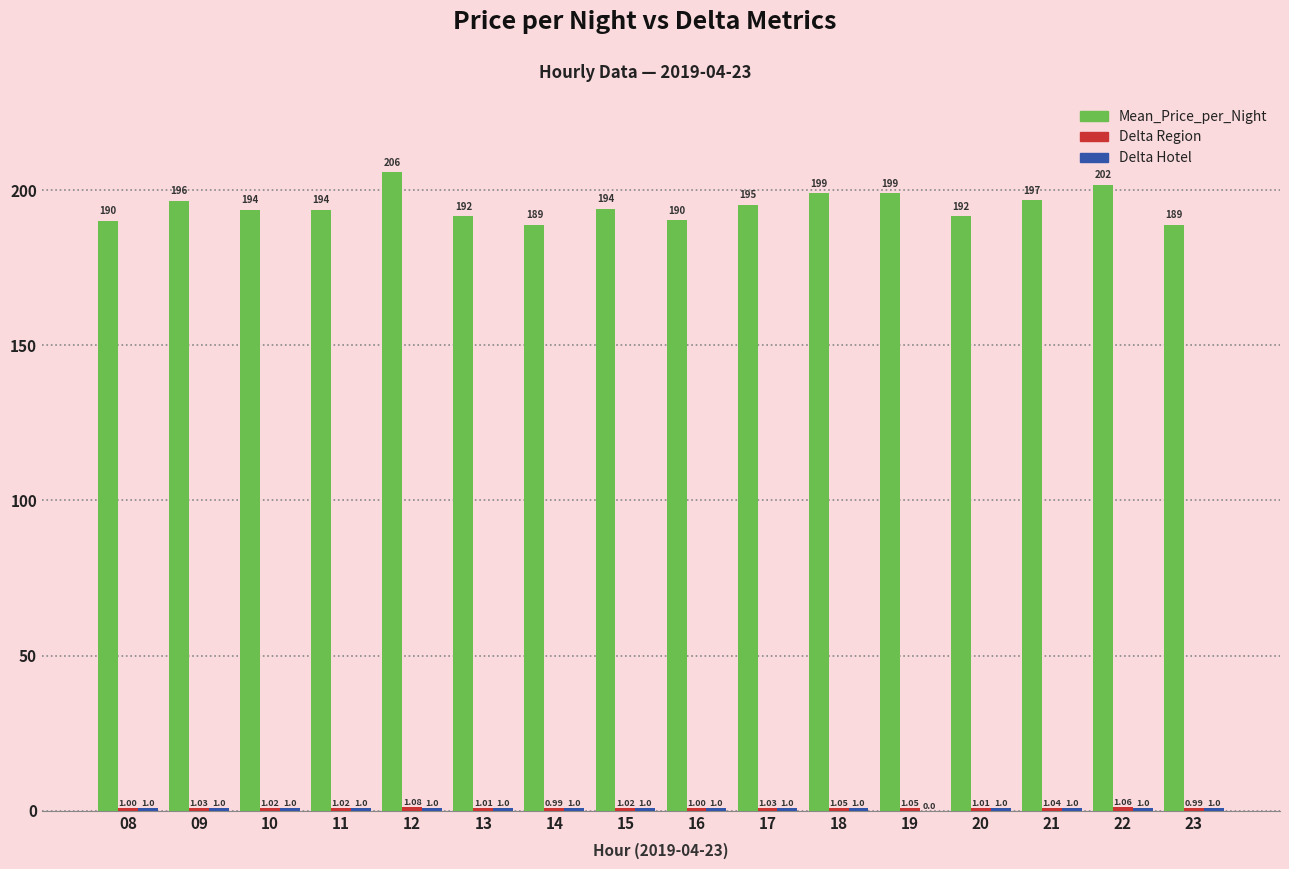

Are the bars grouped side by side (vs. stacked)?

Yes